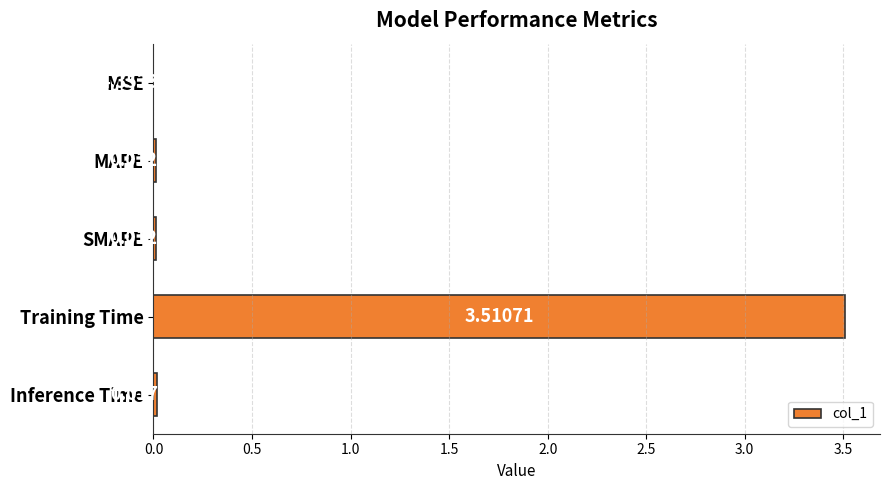

What is the sum of the values at MSE and Training Time?

3.5